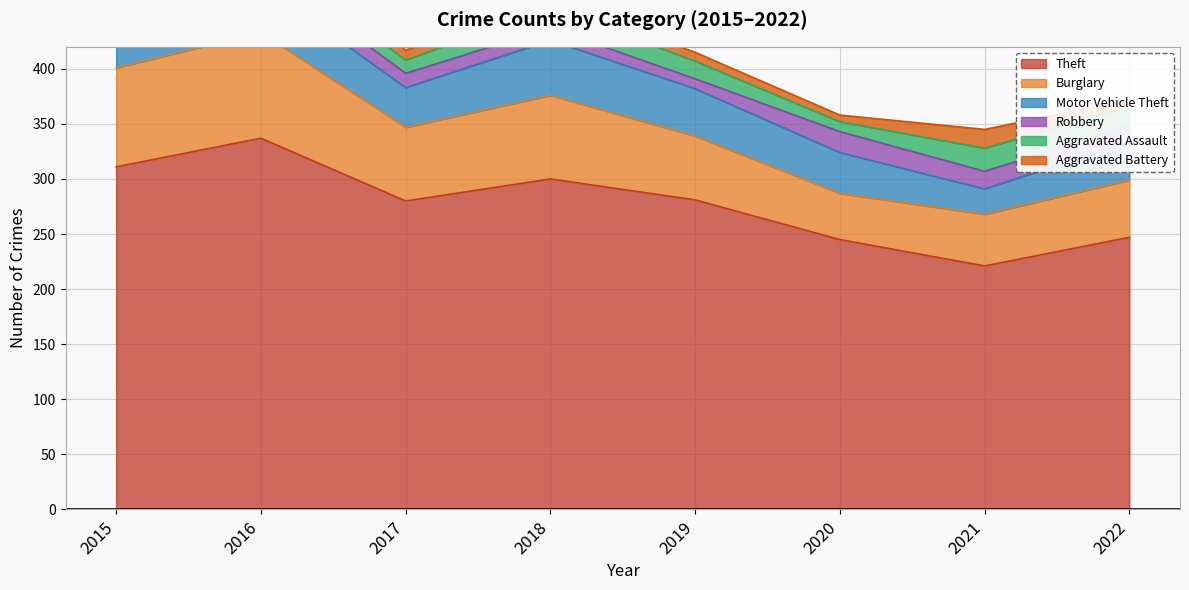

What is the sum of the Motor Vehicle Theft values at 2022 and 2015?

62